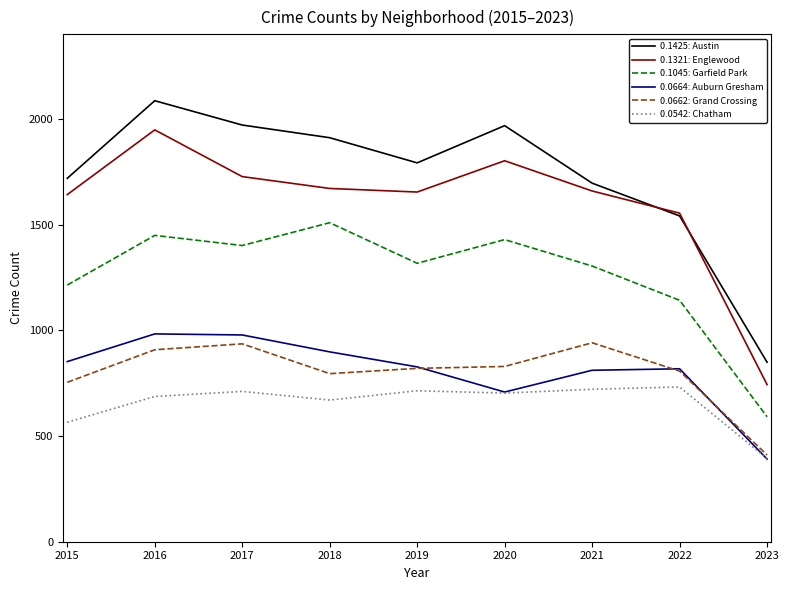

How many interior local peaks does the 0.1321: Englewood series have?

2